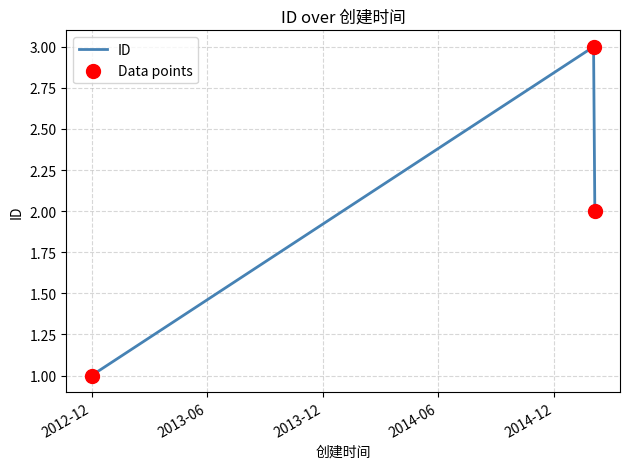

What is the sum of all values?

6